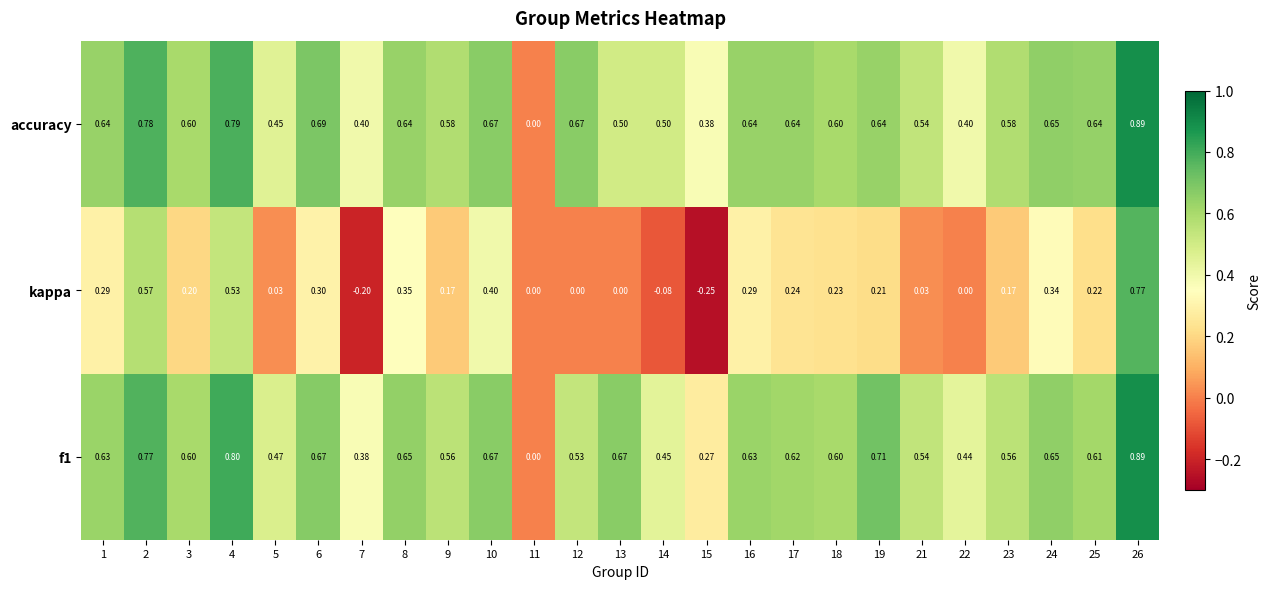

Between 3 and 21, which series saw the biggest shift?

kappa